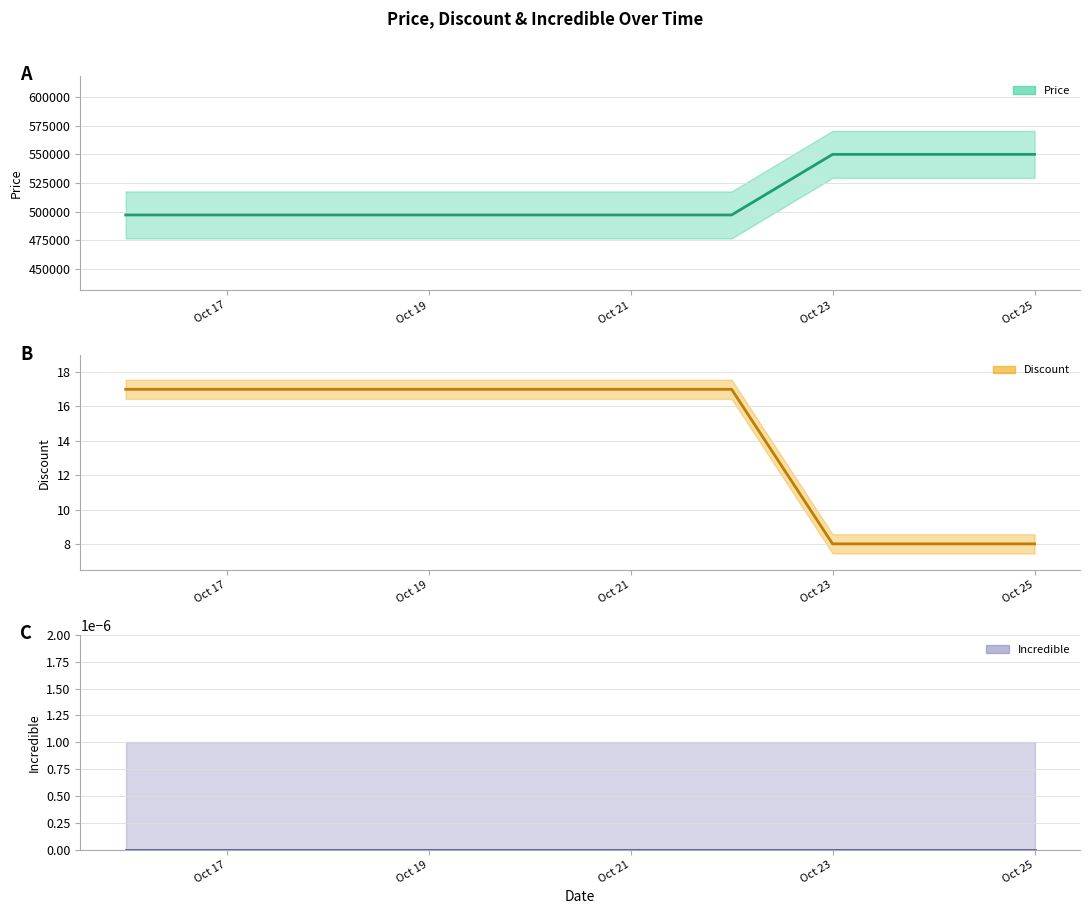

Does the chart have visible grid lines?

Yes